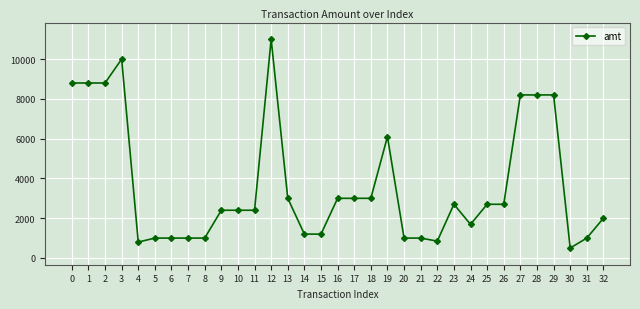

Where is the data nearest to the value 5750?

19